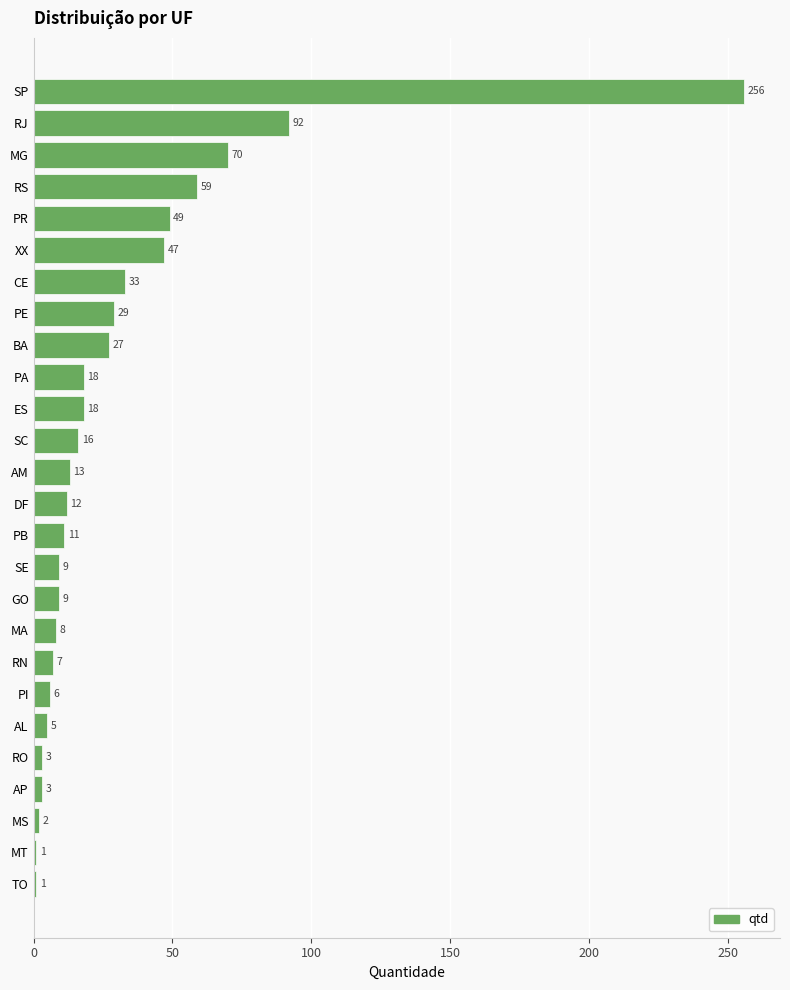

What position from the bottom is SP?

26